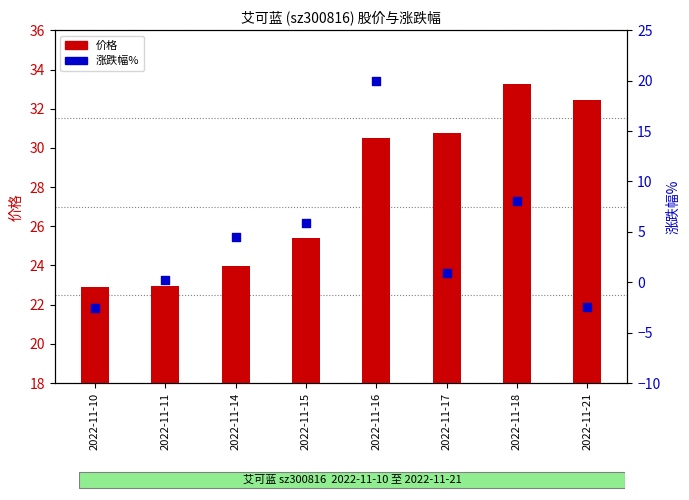

Which series has the largest Y range (max minus min)?

涨跌幅%